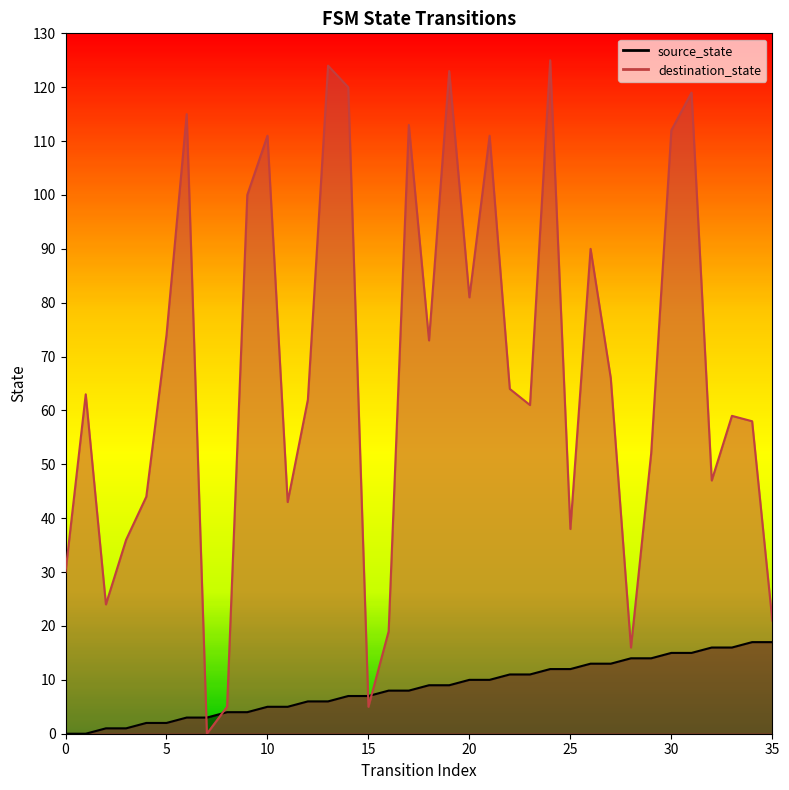

The value of source_state at 19 is 14. True or false?

False